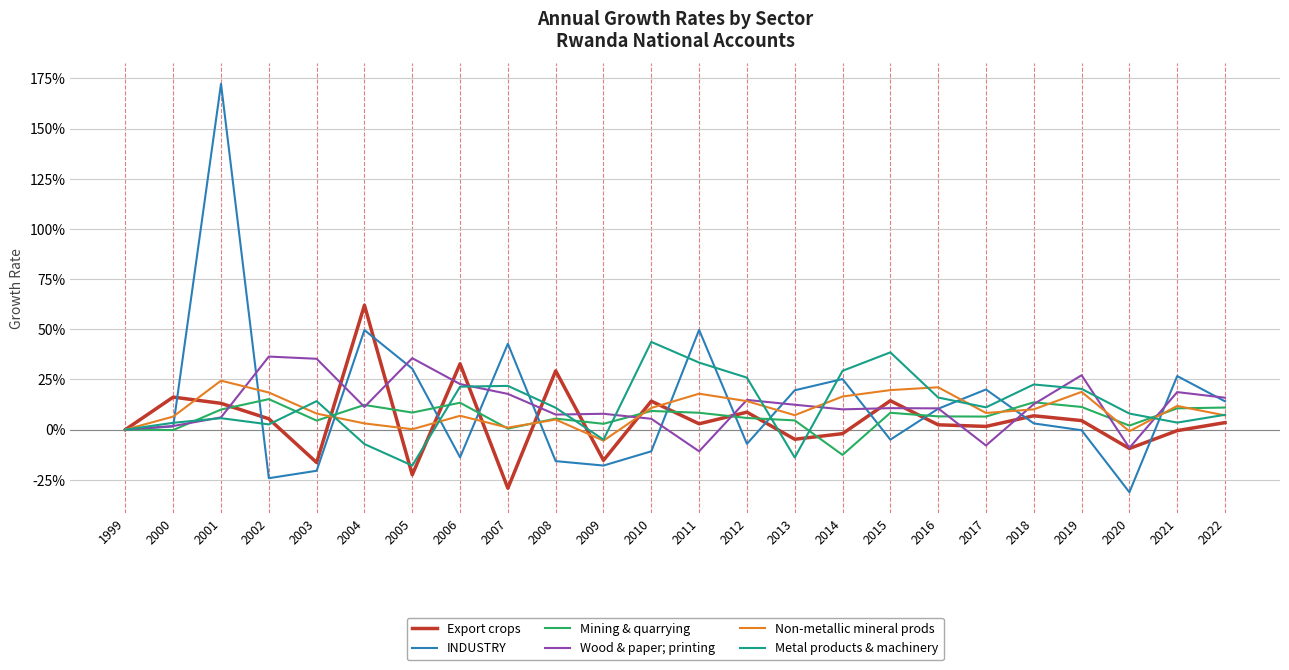

Does the chart display data point markers on the line(s)?

No